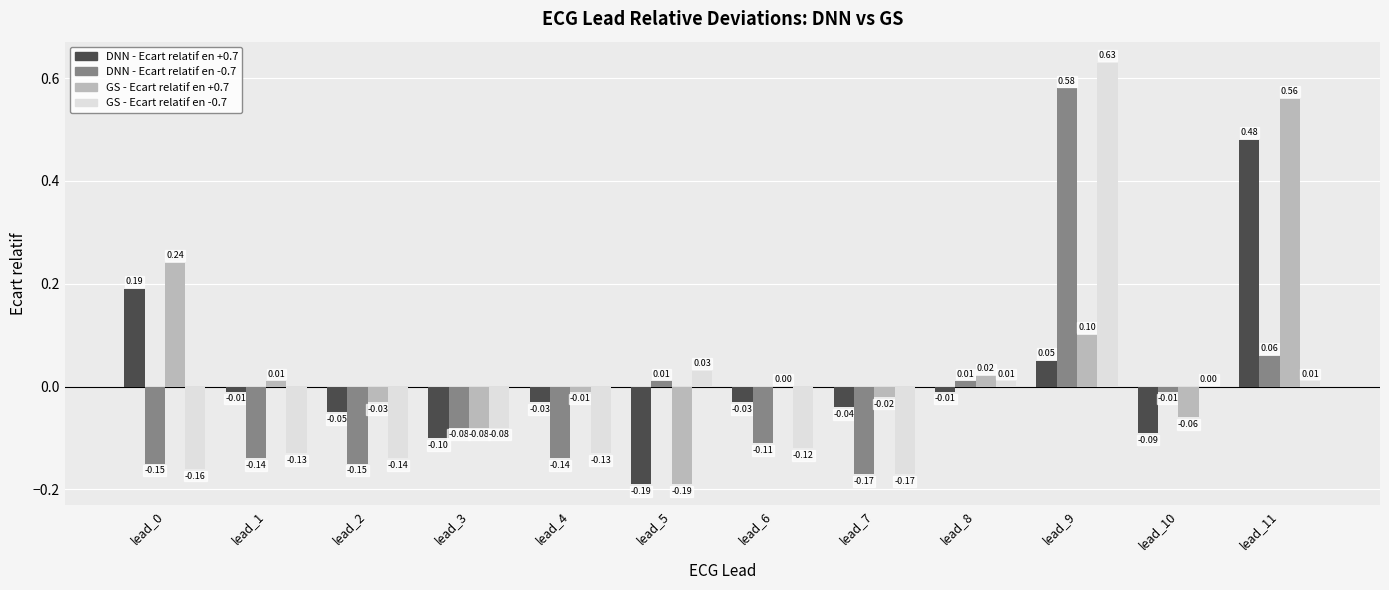

At which category is the sum across all series the highest?

lead_9